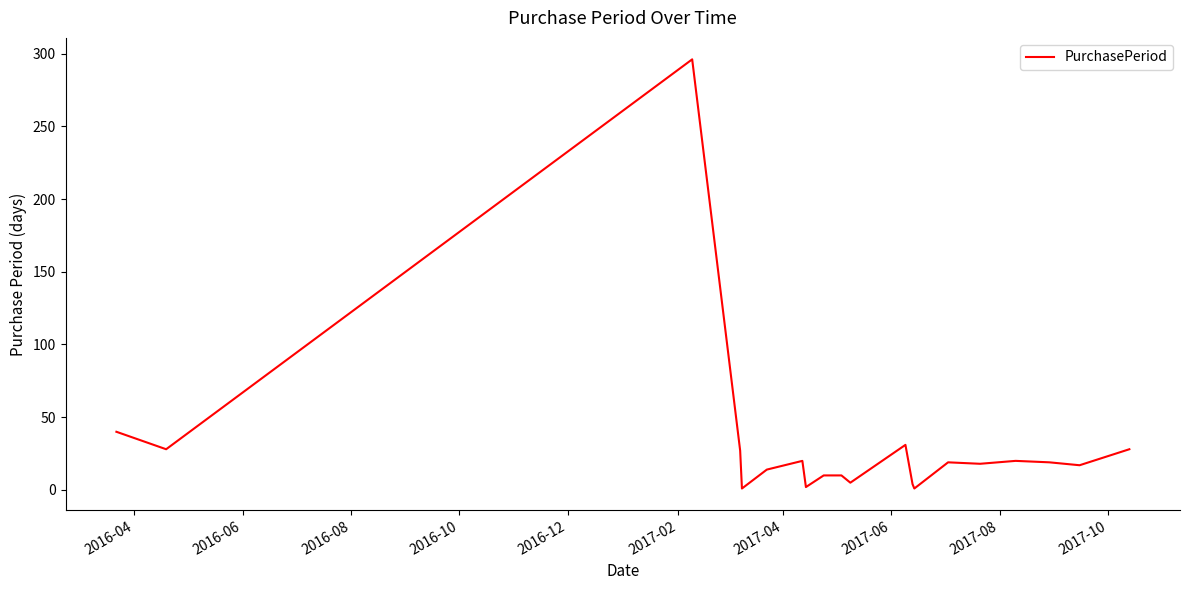

What is the difference between the maximum and minimum values?

295